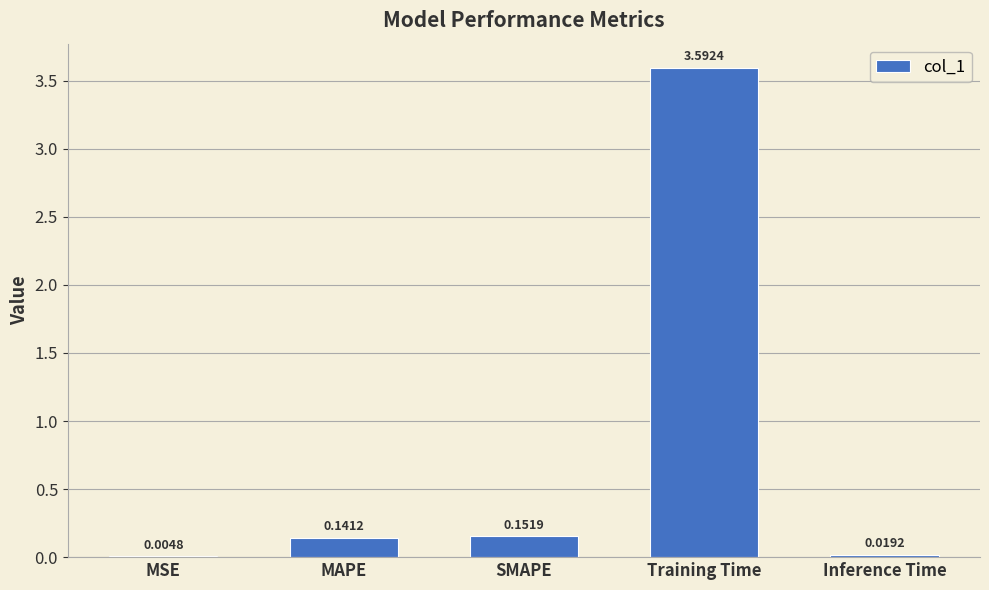

What is the sum of all values?

3.9